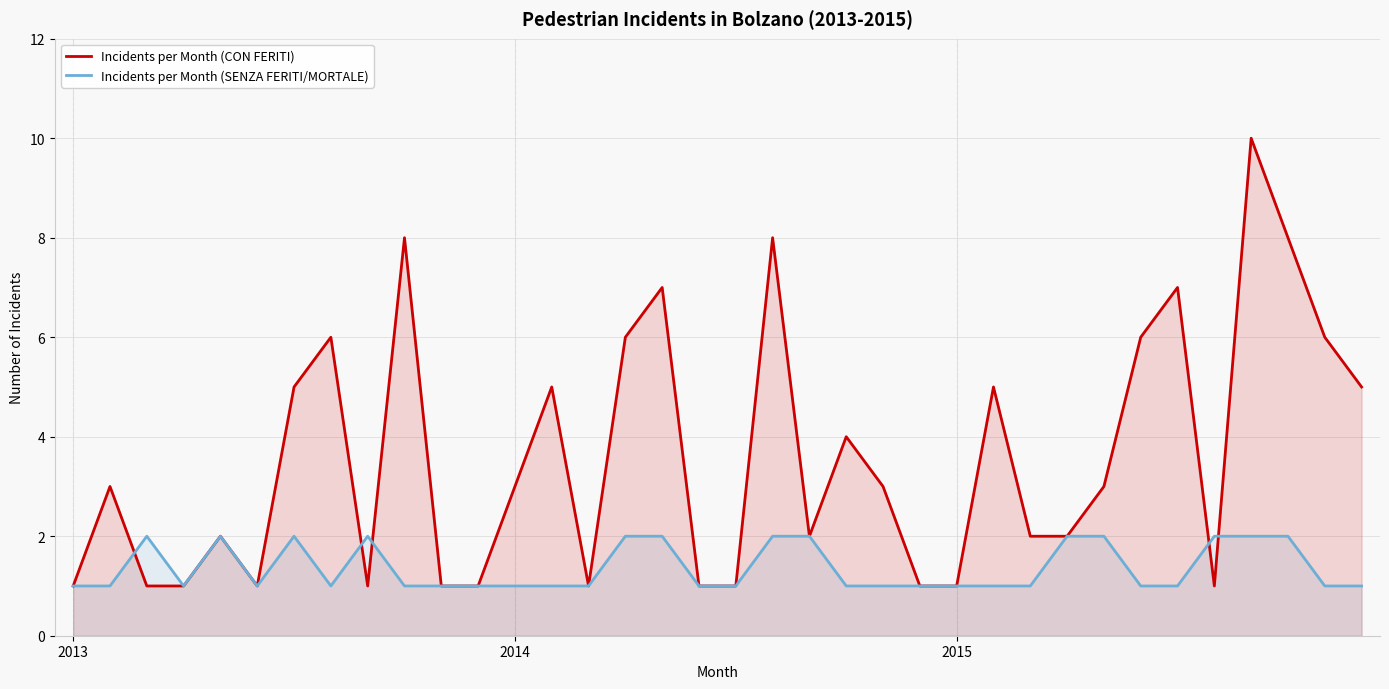

Rank the series at 10 from highest to lowest value.

Incidents per Month (CON FERITI), Incidents per Month (SENZA FERITI/MORTALE)